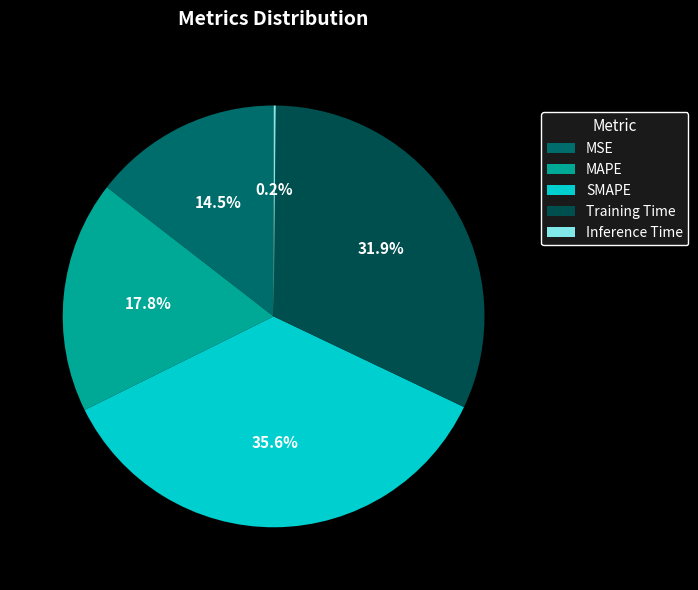

Do MAPE and SMAPE together represent more than half of the pie?

Yes